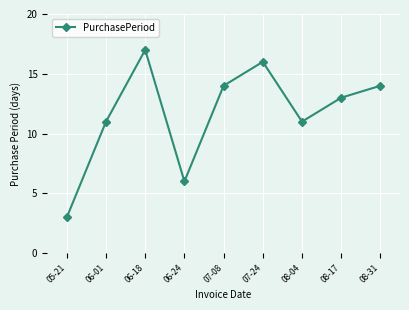

Read the value at 07-08.

14